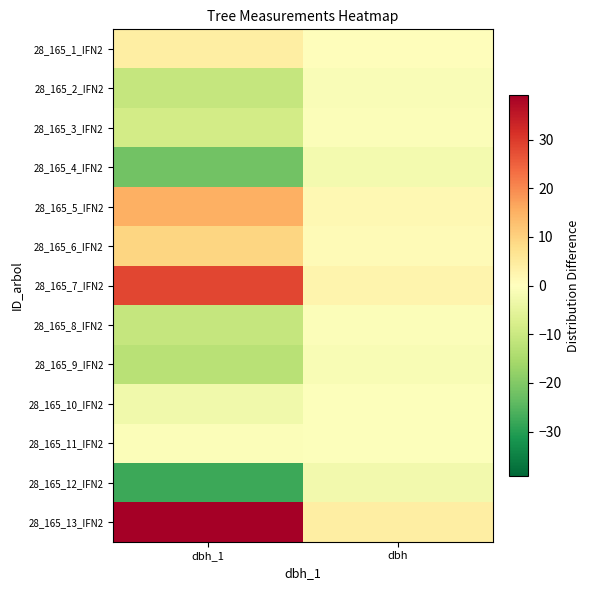

Reading right to left, extract all data points from this chart.

28_165_1_IFN2: dbh=0.6	dbh_1=4.2
28_165_2_IFN2: dbh=-1.0	dbh_1=-10.8
28_165_3_IFN2: dbh=-0.7	dbh_1=-8.8
28_165_4_IFN2: dbh=-2.3	dbh_1=-21.8
28_165_5_IFN2: dbh=1.7	dbh_1=15.2
28_165_6_IFN2: dbh=1.0	dbh_1=9.2
28_165_7_IFN2: dbh=2.5	dbh_1=28.2
28_165_8_IFN2: dbh=-0.9	dbh_1=-10.8
28_165_9_IFN2: dbh=-1.4	dbh_1=-12.8
28_165_10_IFN2: dbh=-0.5	dbh_1=-2.8
28_165_11_IFN2: dbh=-0.3	dbh_1=-0.8
28_165_12_IFN2: dbh=-2.5	dbh_1=-27.8
28_165_13_IFN2: dbh=4.1	dbh_1=39.2